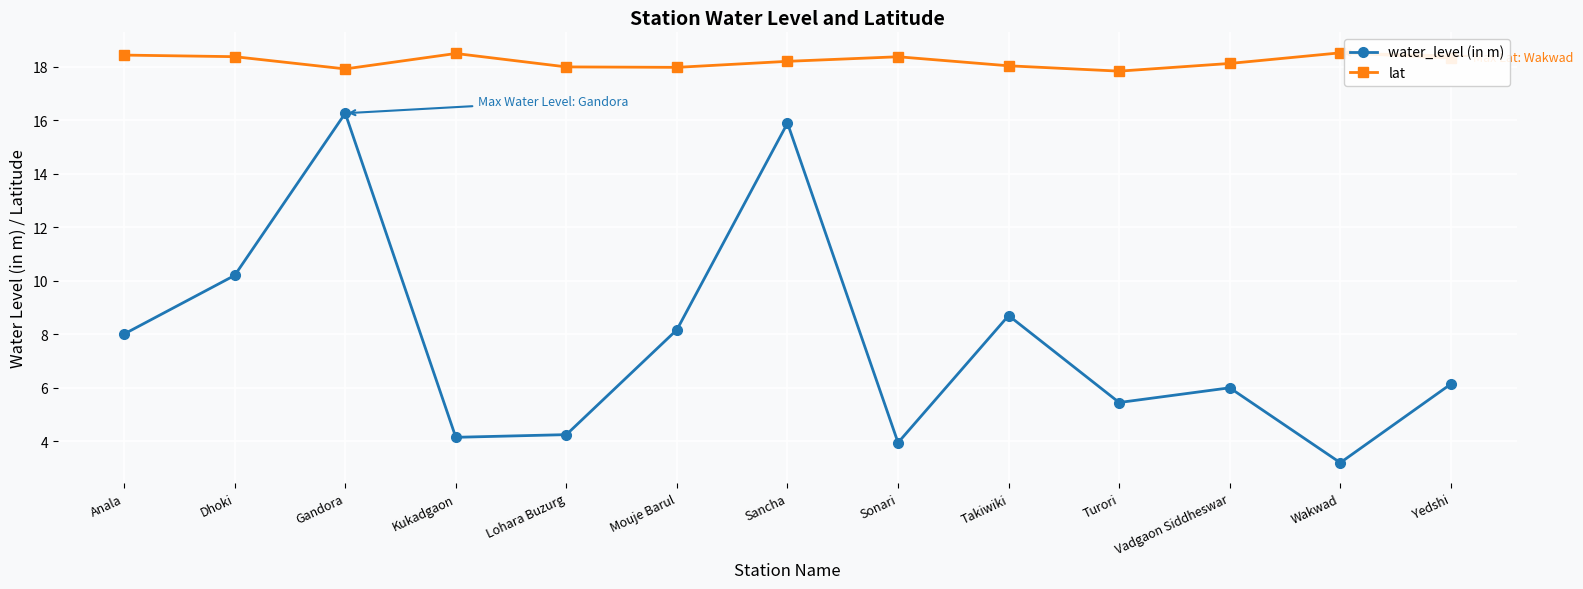

What is the difference between the maximum and minimum values in the lat series?

0.7